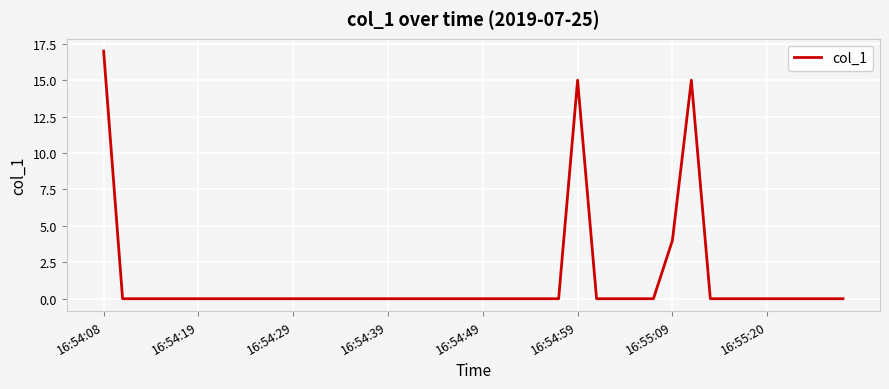

What is the greatest value displayed?

17